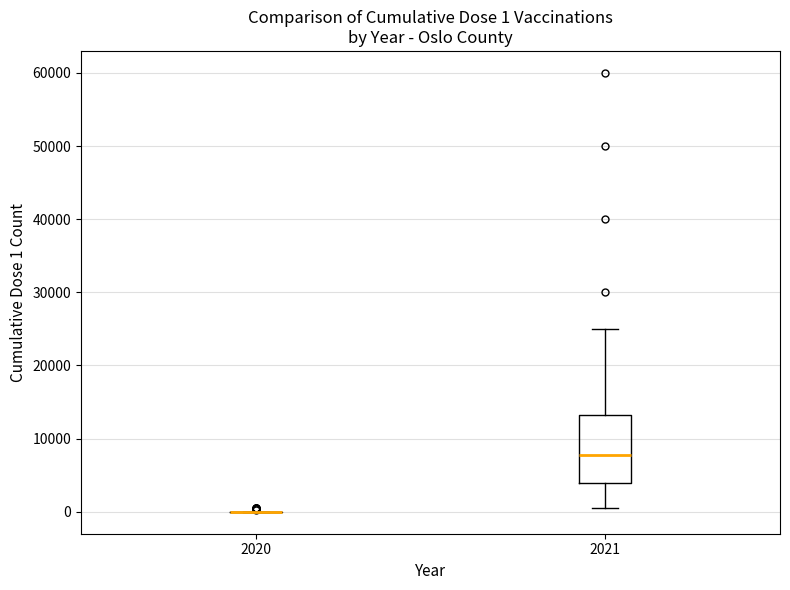

Which box is the tallest, from its lower edge to its upper edge?

2021